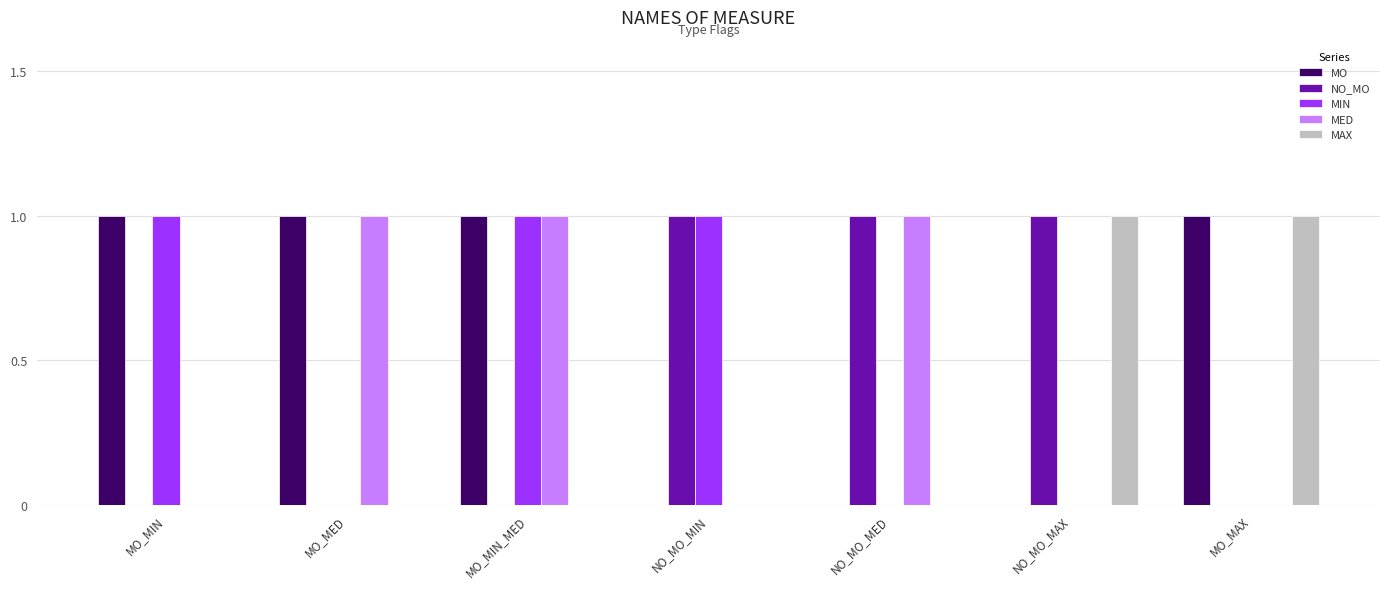

What is the sum of the MO values at MO_MAX and NO_MO_MAX?

1